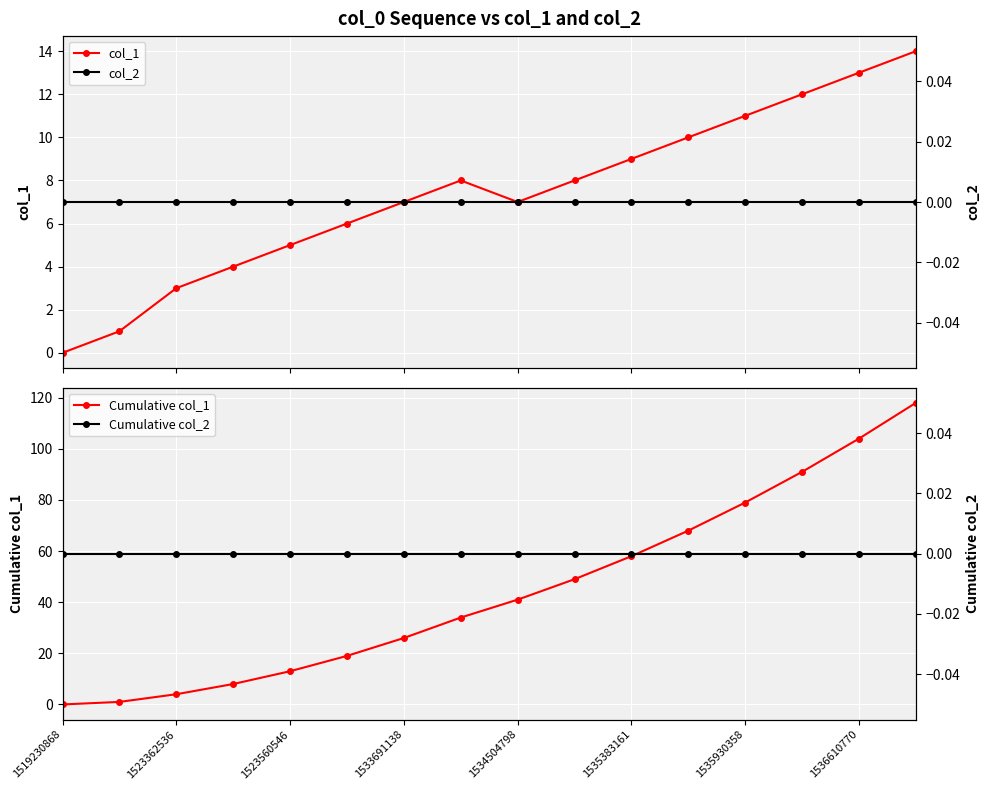

True or false: Cumulative col_1 has a value of 79 at 1535930358.

True